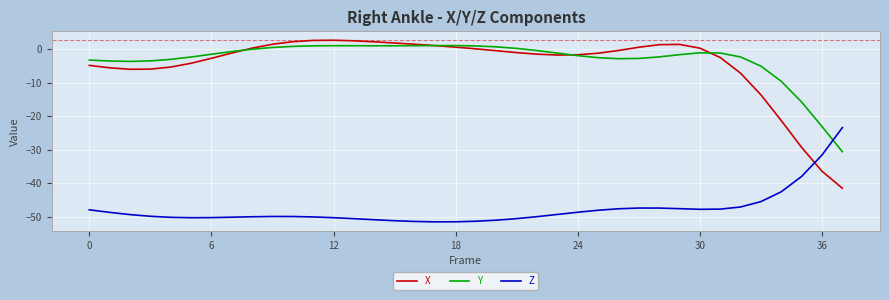

What is the minimum value shown in the chart?

-51.5